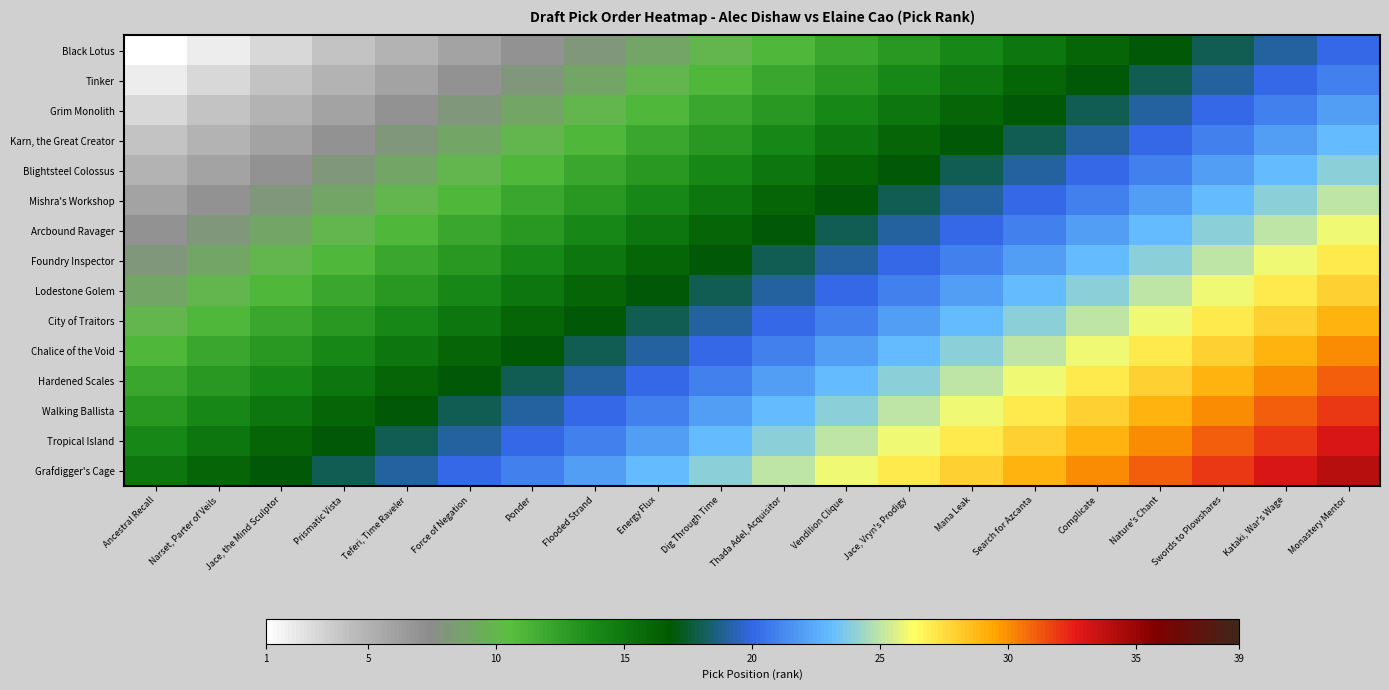

At which category is the sum across all series the highest?

Monastery Mentor